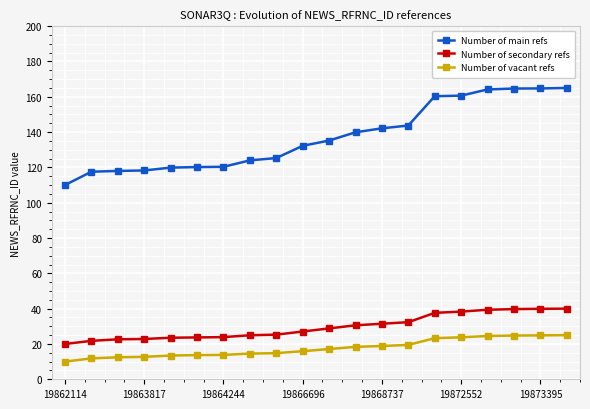

How many values in the Number of vacant refs series exceed 17?

10